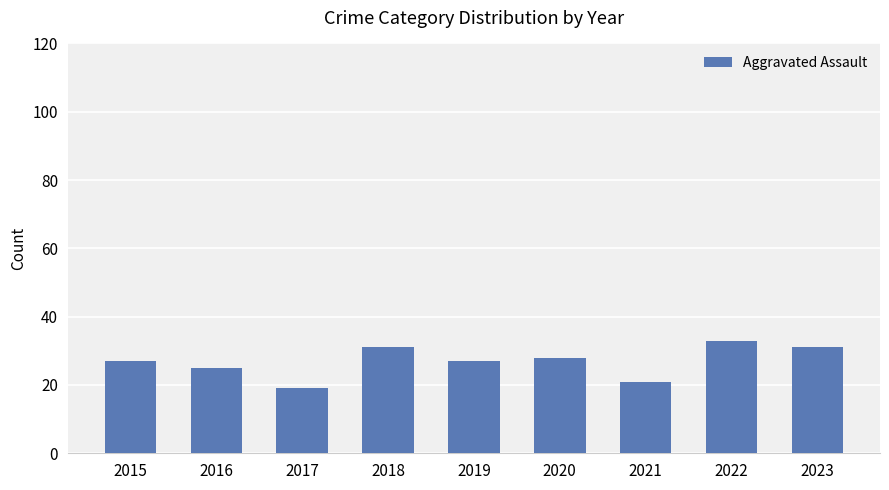

Reading right to left, transcribe all the data shown in this chart.

2023=31	2022=33	2021=21	2020=28	2019=27	2018=31	2017=19	2016=25	2015=27